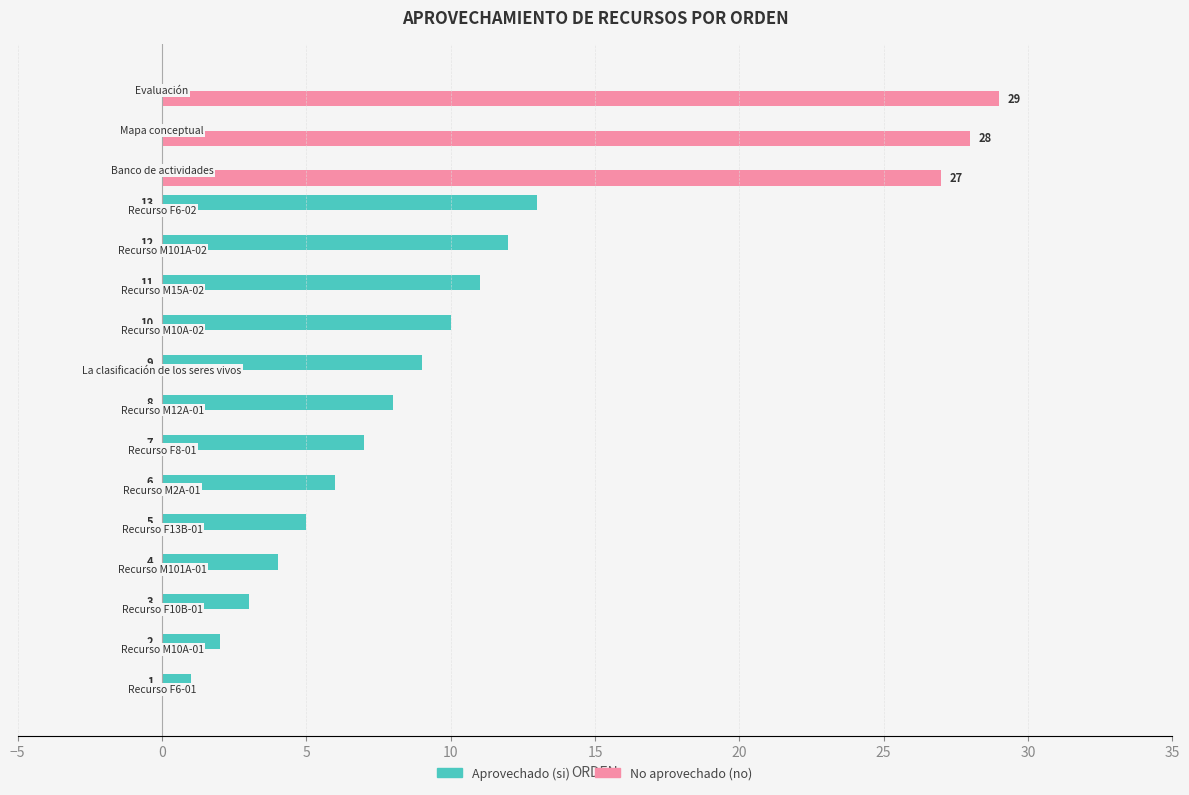

Which series has the largest total across all categories?

Aprovechado (si)